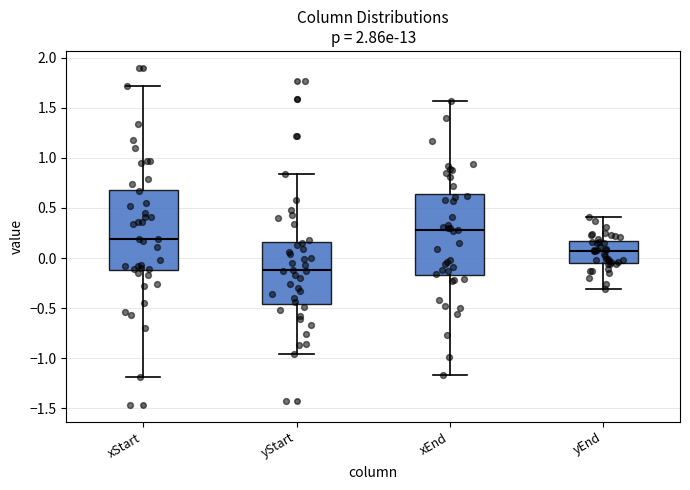

Reading left to right, transcribe this box plot: for each box, give where its median line is, the range the box spans, and where its two whiskers end, as read against the y-axis. The values are not printed on the chart, so give them approximately, as read against the axis.

xStart: median 0.20, box -0.10 to 0.70, whiskers -1.20 to 1.70
yStart: median -0.10, box -0.45 to 0.15, whiskers -0.95 to 0.85
xEnd: median 0.30, box -0.15 to 0.65, whiskers -1.15 to 1.55
yEnd: median 0.05, box -0.05 to 0.15, whiskers -0.30 to 0.40